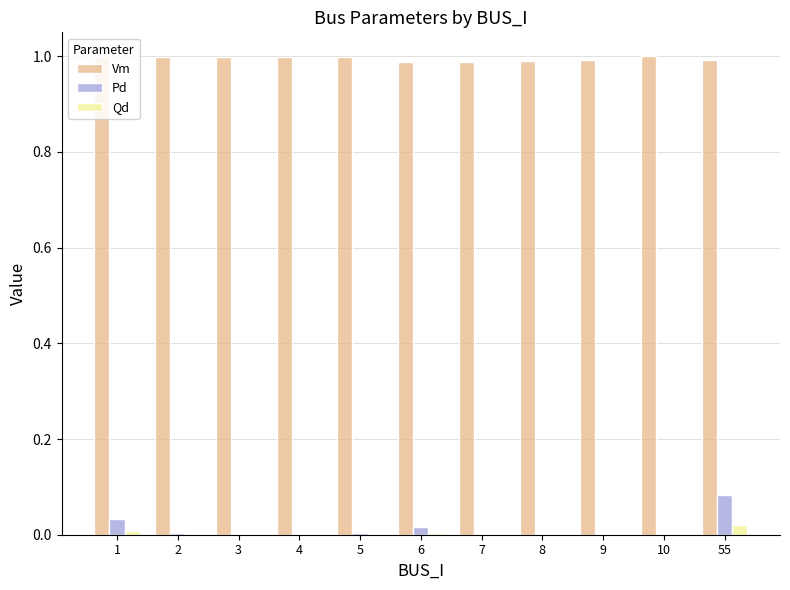

Is it true that Vm equals 1.0 at 5?

True